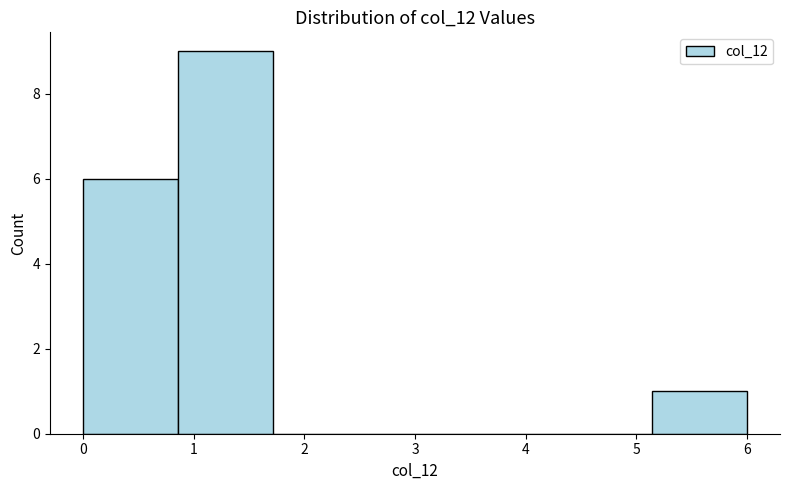

Reading left to right, list every bar in this chart as the range it spans on the x-axis followed by its height. Neither the bar edges nor the heights are printed on the chart, so give them approximately, as read against the axes.

0.0 to 0.9: 6
0.9 to 1.7: 9
1.7 to 2.6: 0
2.6 to 3.4: 0
3.4 to 4.3: 0
4.3 to 5.1: 0
5.1 to 6.0: 1